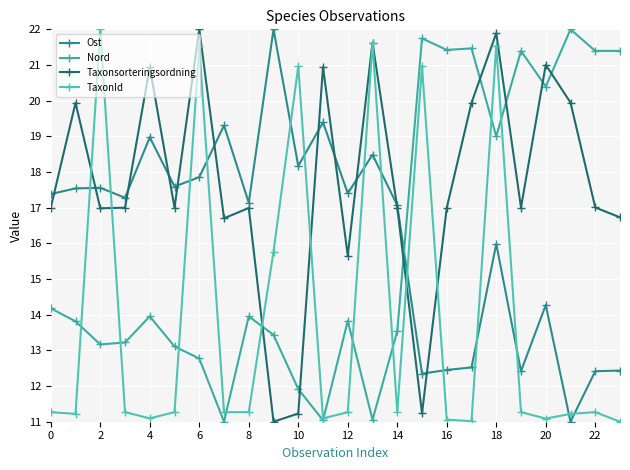

What is the sum of all Nord values?

384.2